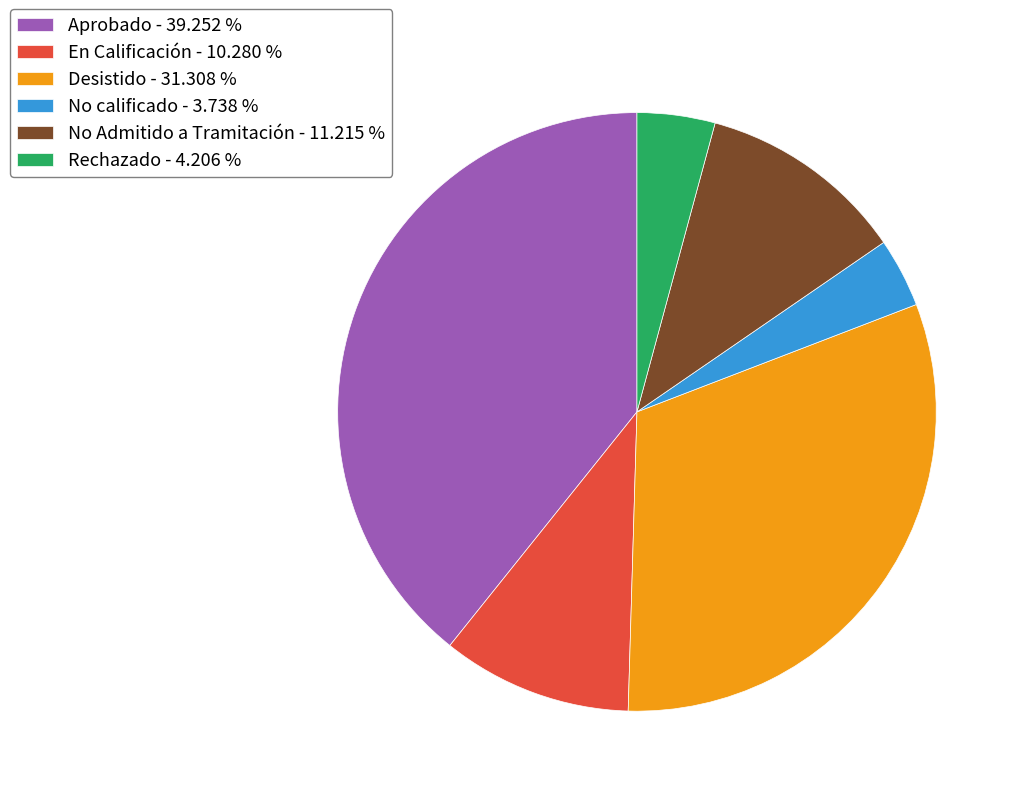

Does No Admitido a Tramitación - 11.215 % account for over 50% of the chart?

No